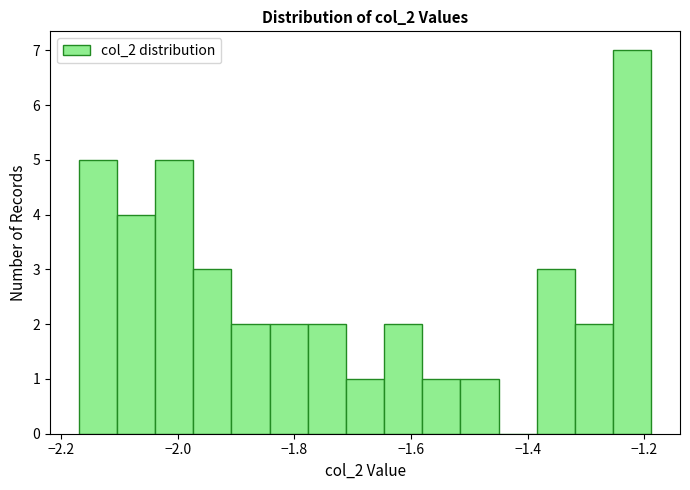

Read against the x-axis, roughly where is the centre of the tallest bar?

-1.22